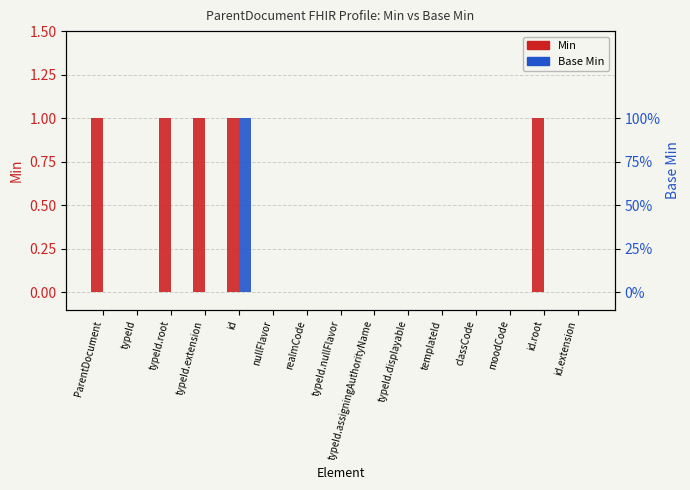

What position from the left is typeId.extension?

4